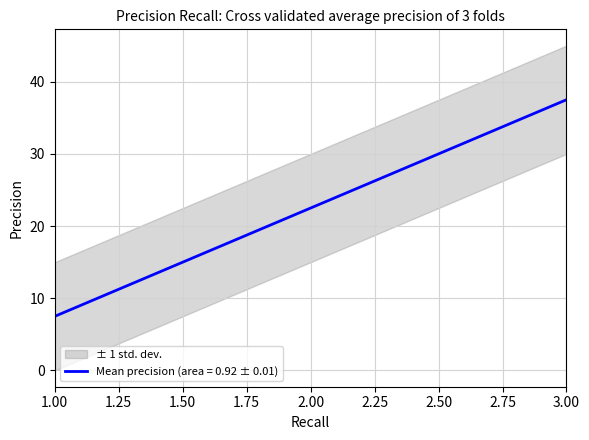

Approximately how many times larger is the value at 2 compared to 1?

3.0